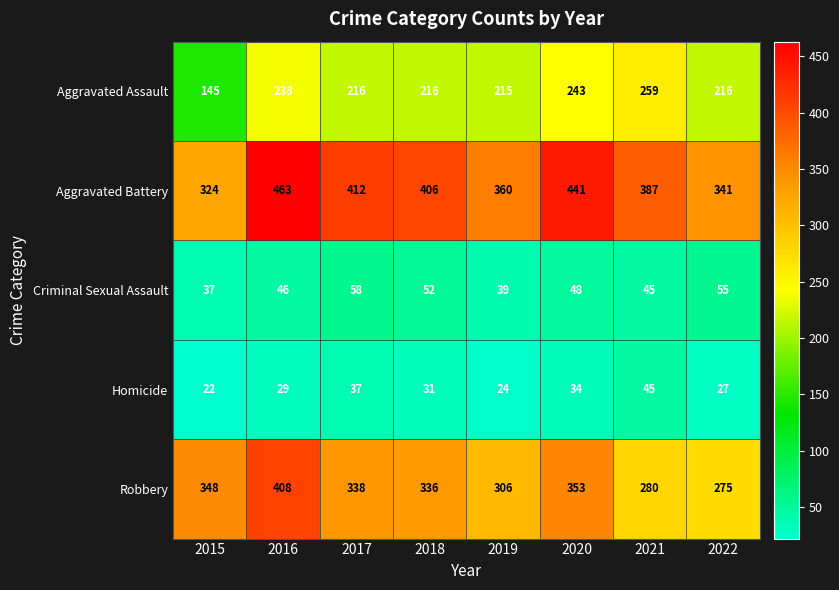

What is the sum of the Robbery values at 2015 and 2017?

686